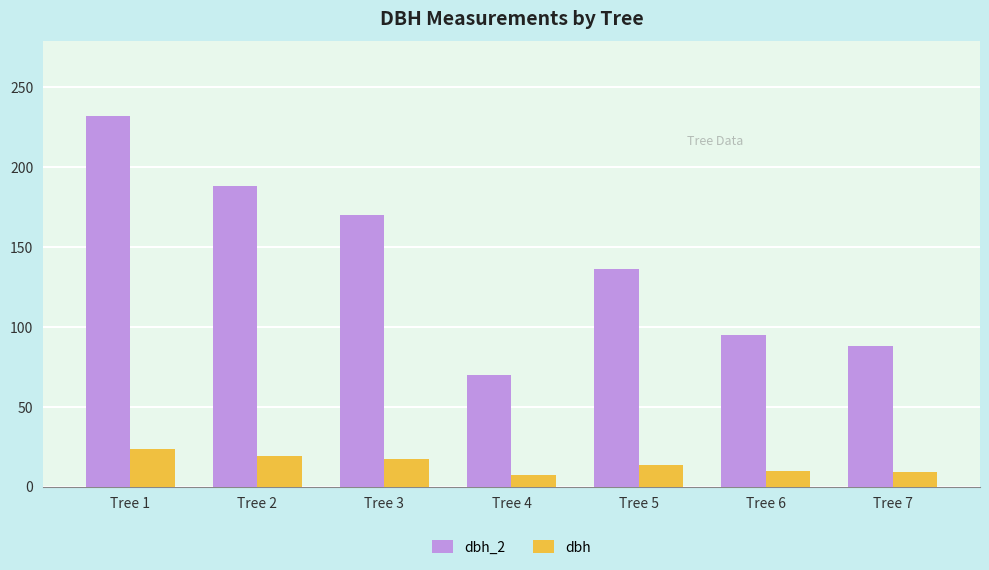

What is the sum of all dbh_2 values?

979.0